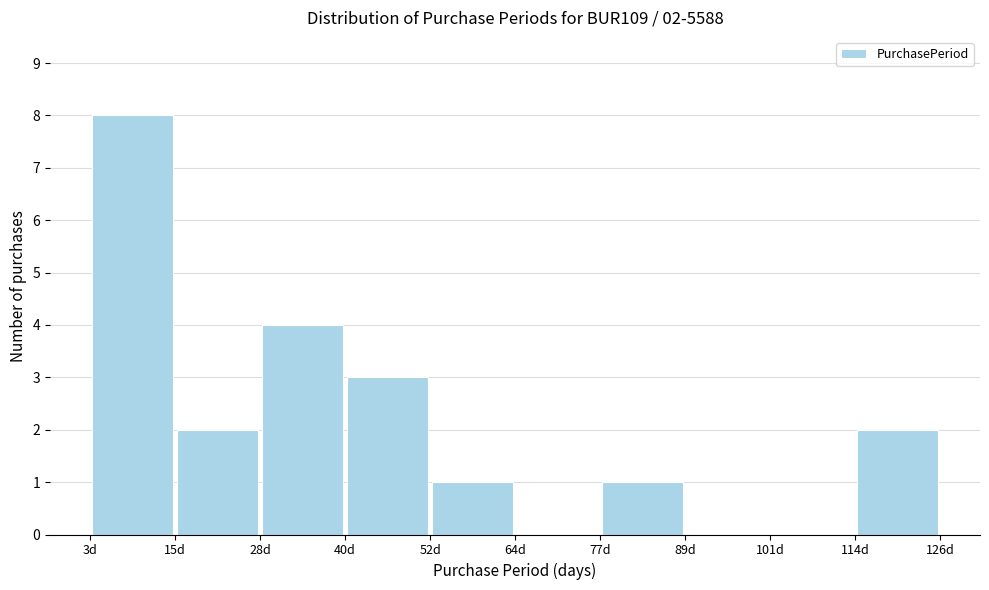

Over which range of the x-axis is the bar tallest?

4 to 16